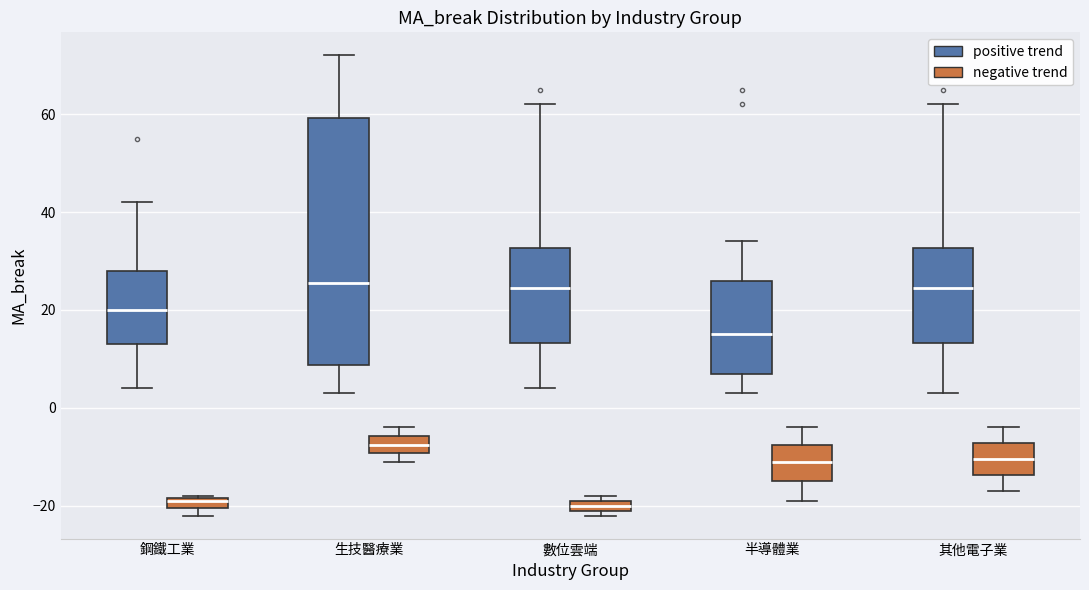

Comparing the boxes themselves (not the whiskers), which one is the tallest?

生技醫療業 (positive trend)